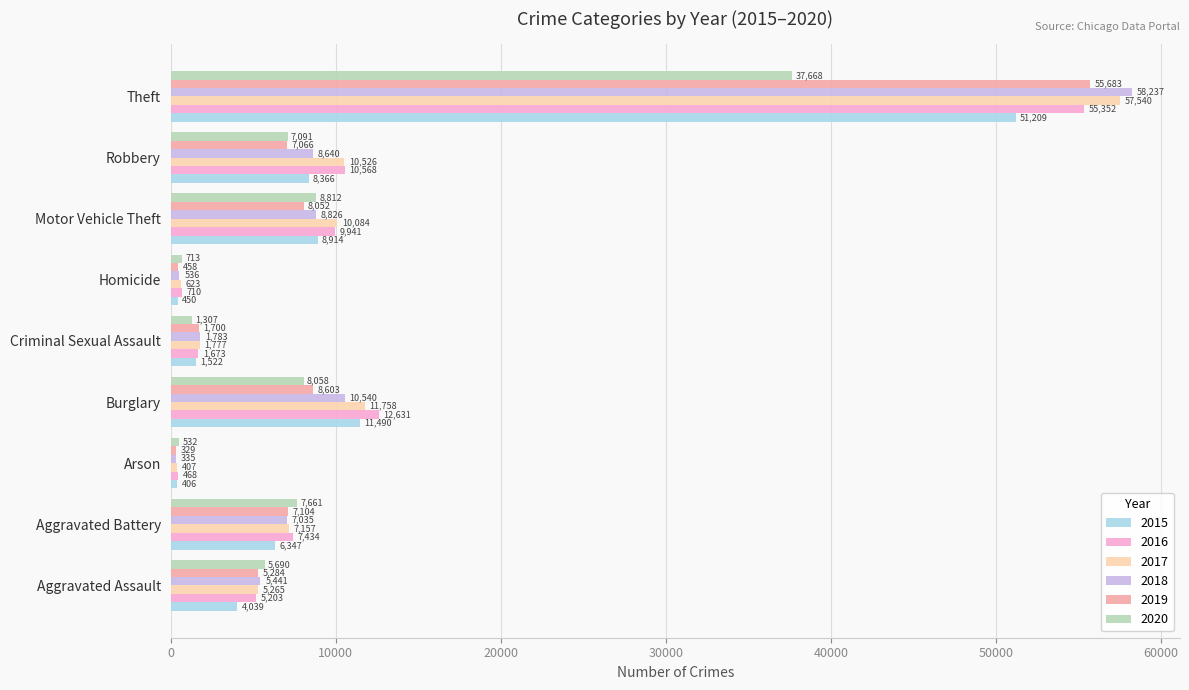

The 2016 series shows 3931 at Motor Vehicle Theft. True or false?

False